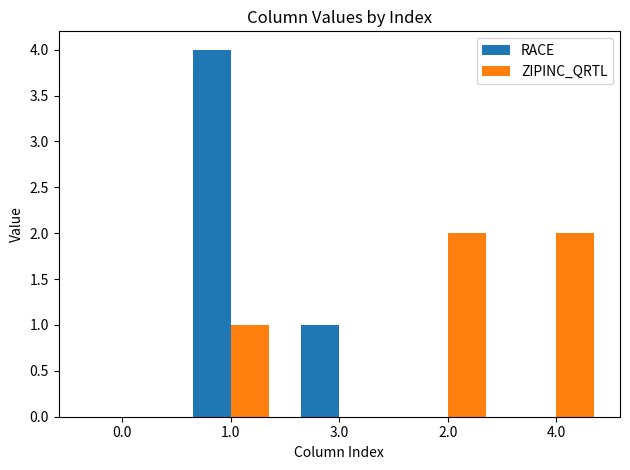

What is the average value of the ZIPINC_QRTL series?

1